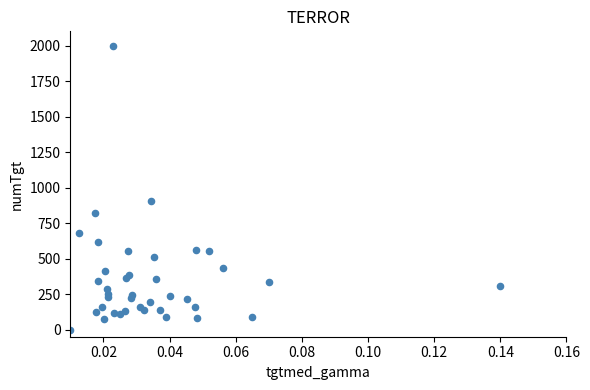

What Y value in the scatter plot is closest to 1000?

902.0